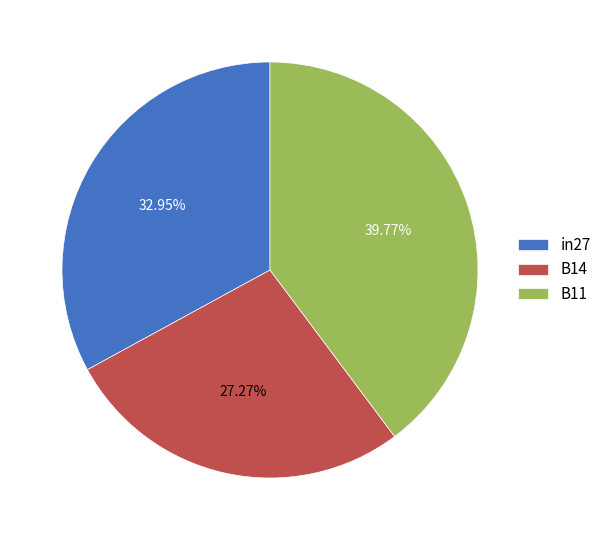

True or false: B11 accounts for 40% of the total.

True